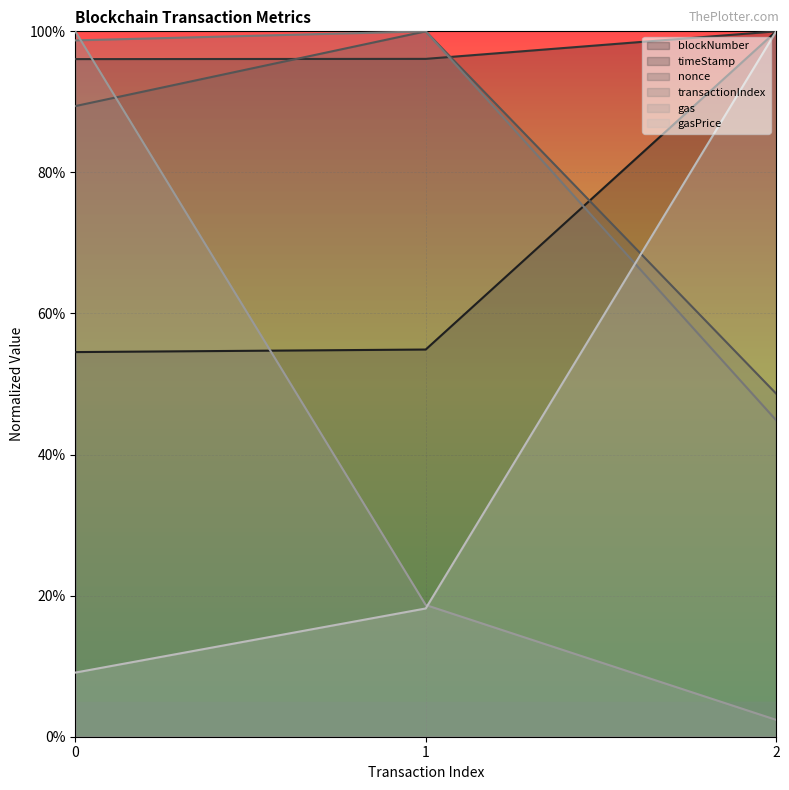

What is the difference between the maximum and minimum values in the gas series?

1.0